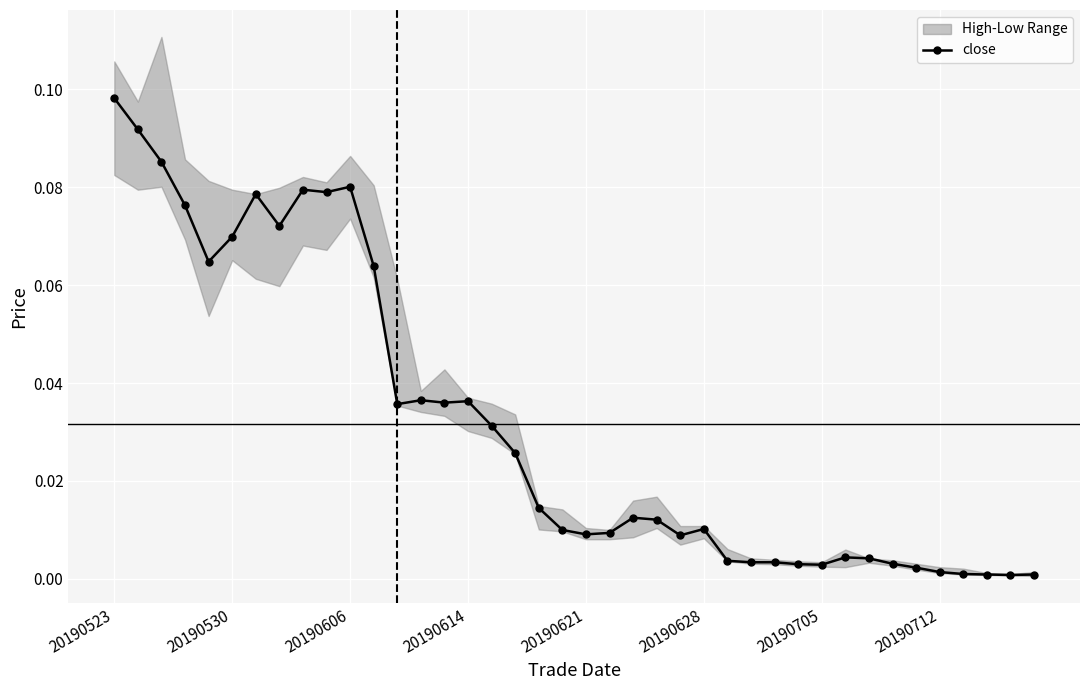

What is the maximum value shown in the chart?

0.1